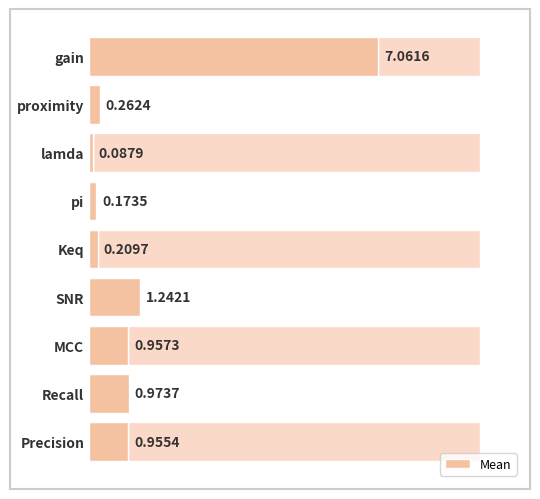

What is the sum of all values?

11.9